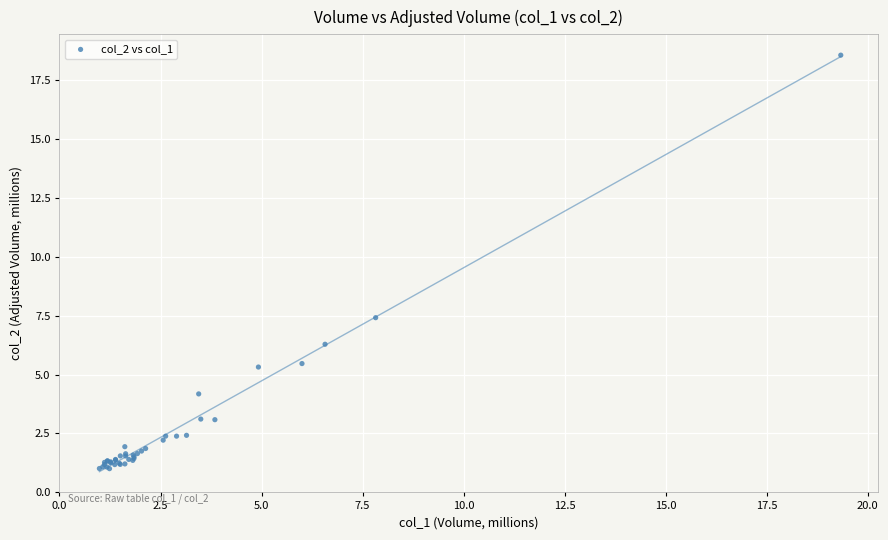

What Y value in the scatter plot is closest to 9?

7.4